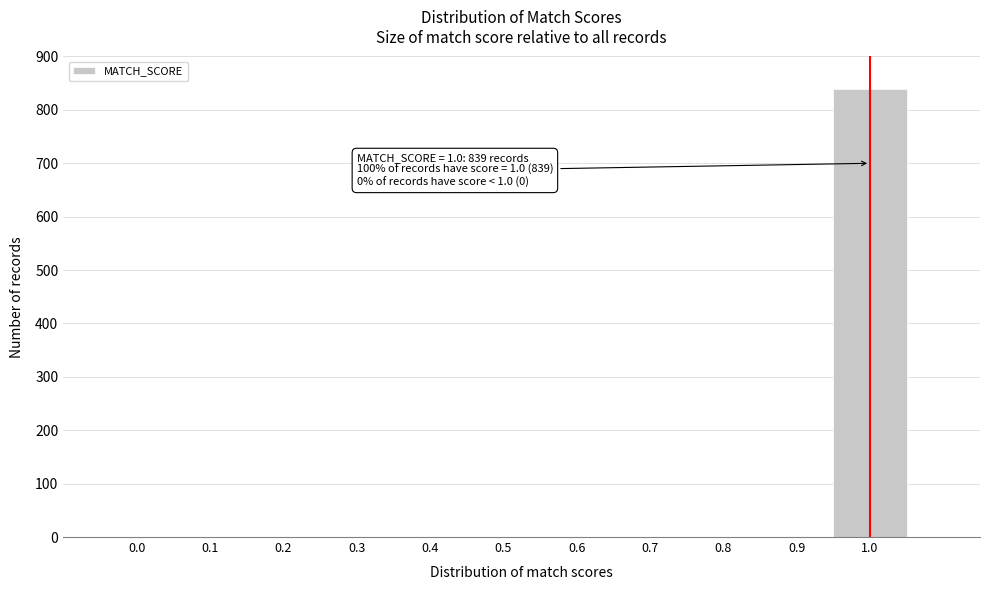

What is the greatest value displayed?

839